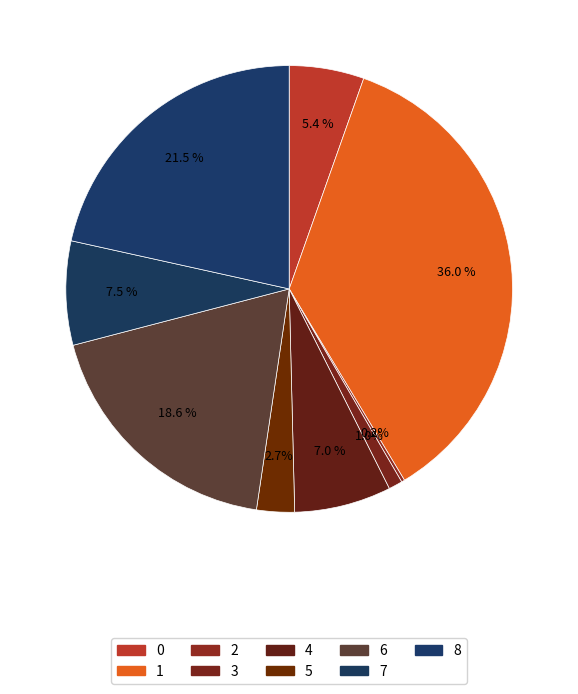

What is the largest slice in the pie chart?

1